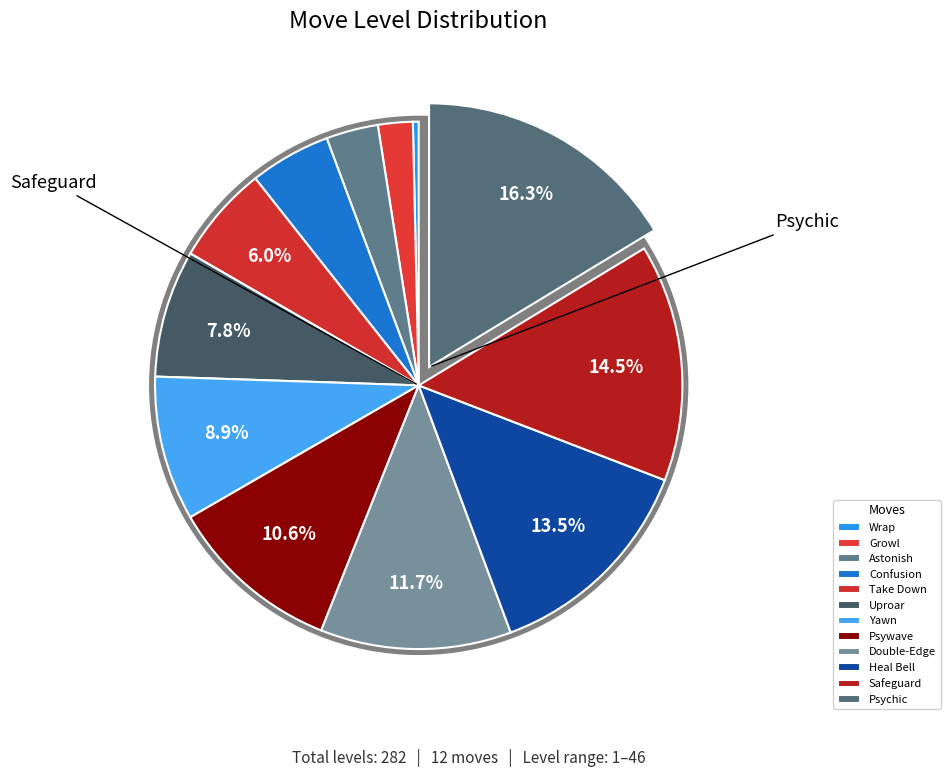

How many slices are in this pie chart?

12